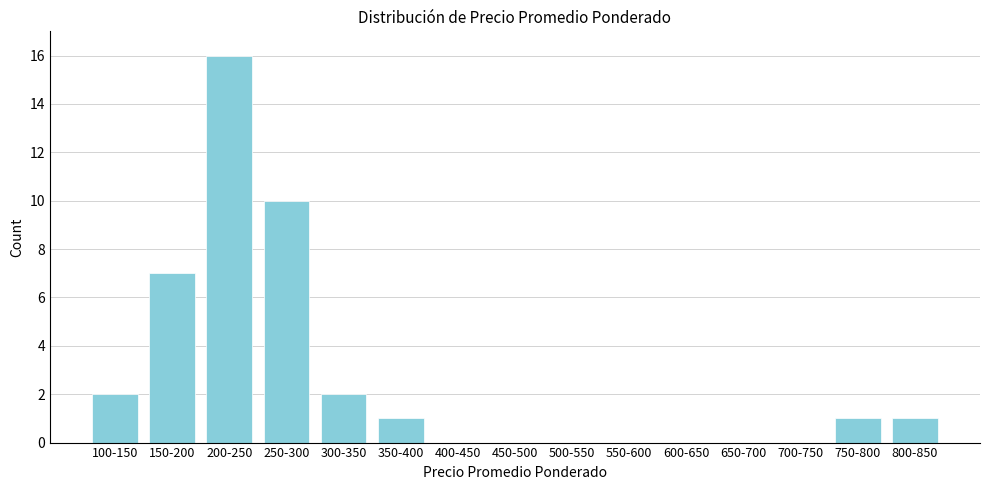

Reading left to right, list all the values displayed in this chart.

100-150=2	150-200=7	200-250=16	250-300=10	300-350=2	350-400=1	400-450=0	450-500=0	500-550=0	550-600=0	600-650=0	650-700=0	700-750=0	750-800=1	800-850=1